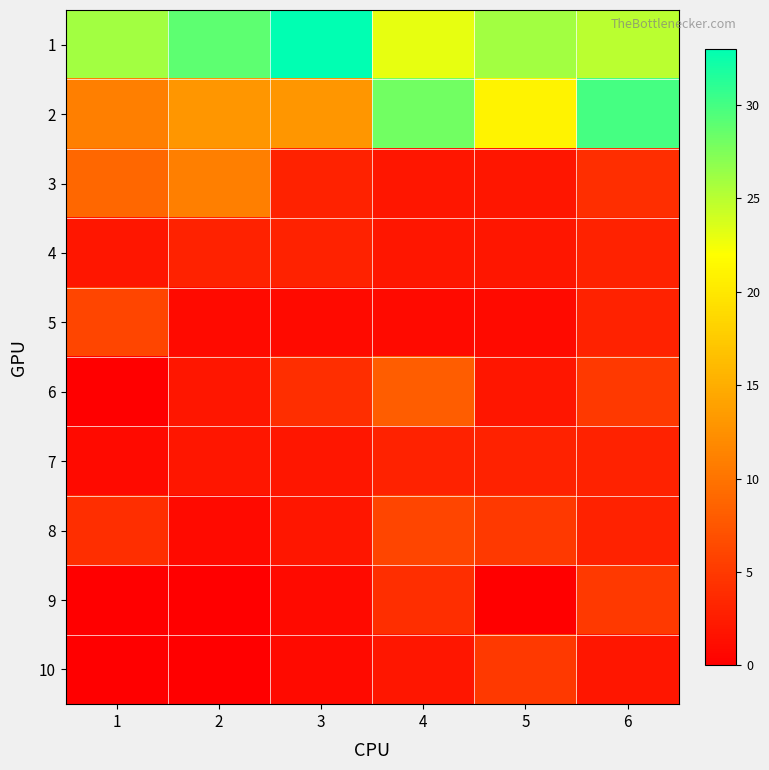

Rank the series by their maximum value, from lowest to highest.

4, 7, 9, 10, 5, 8, 6, 3, 2, 1